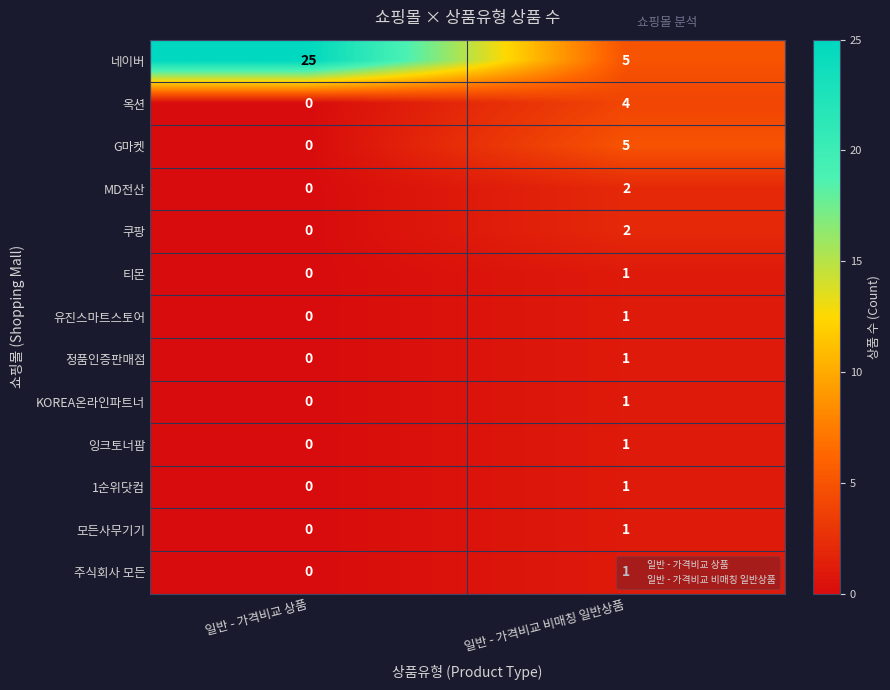

The value of G마켓 at 일반 - 가격비교 비매칭 일반상품 is 8. True or false?

False